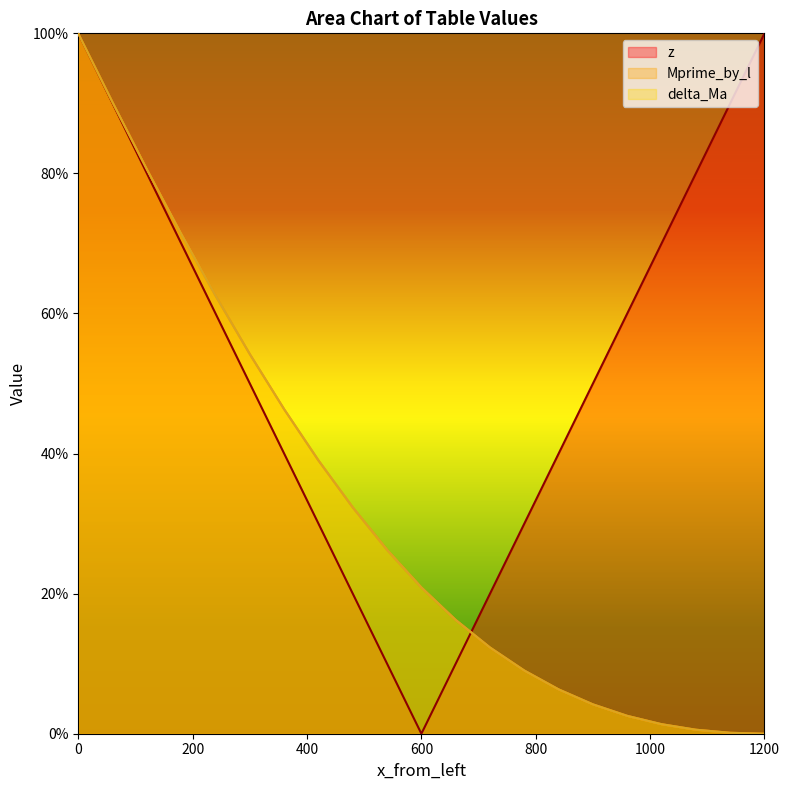

What is the difference between the highest and lowest values at 1200?

1.0